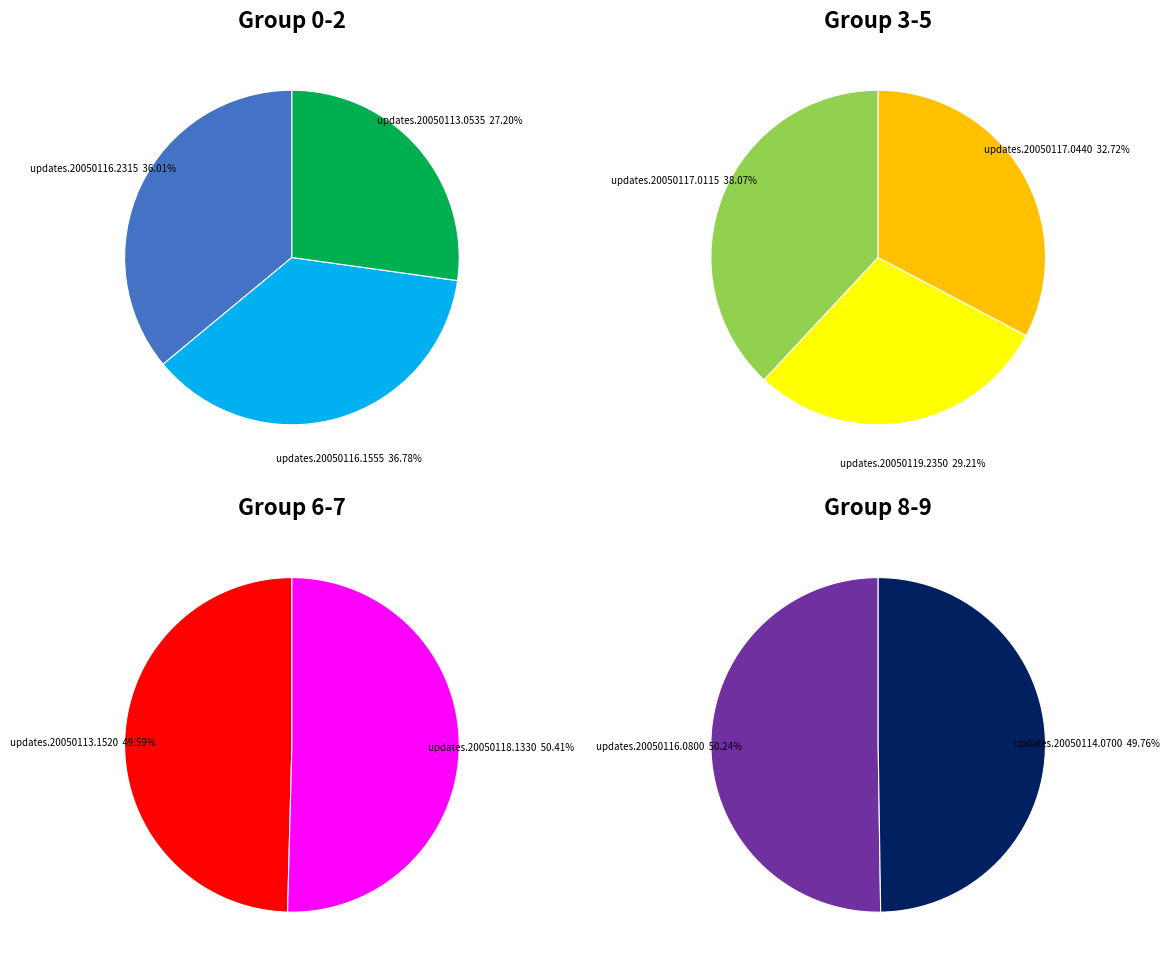

Do Row 0 and Row 5 together represent more than half of the pie?

No